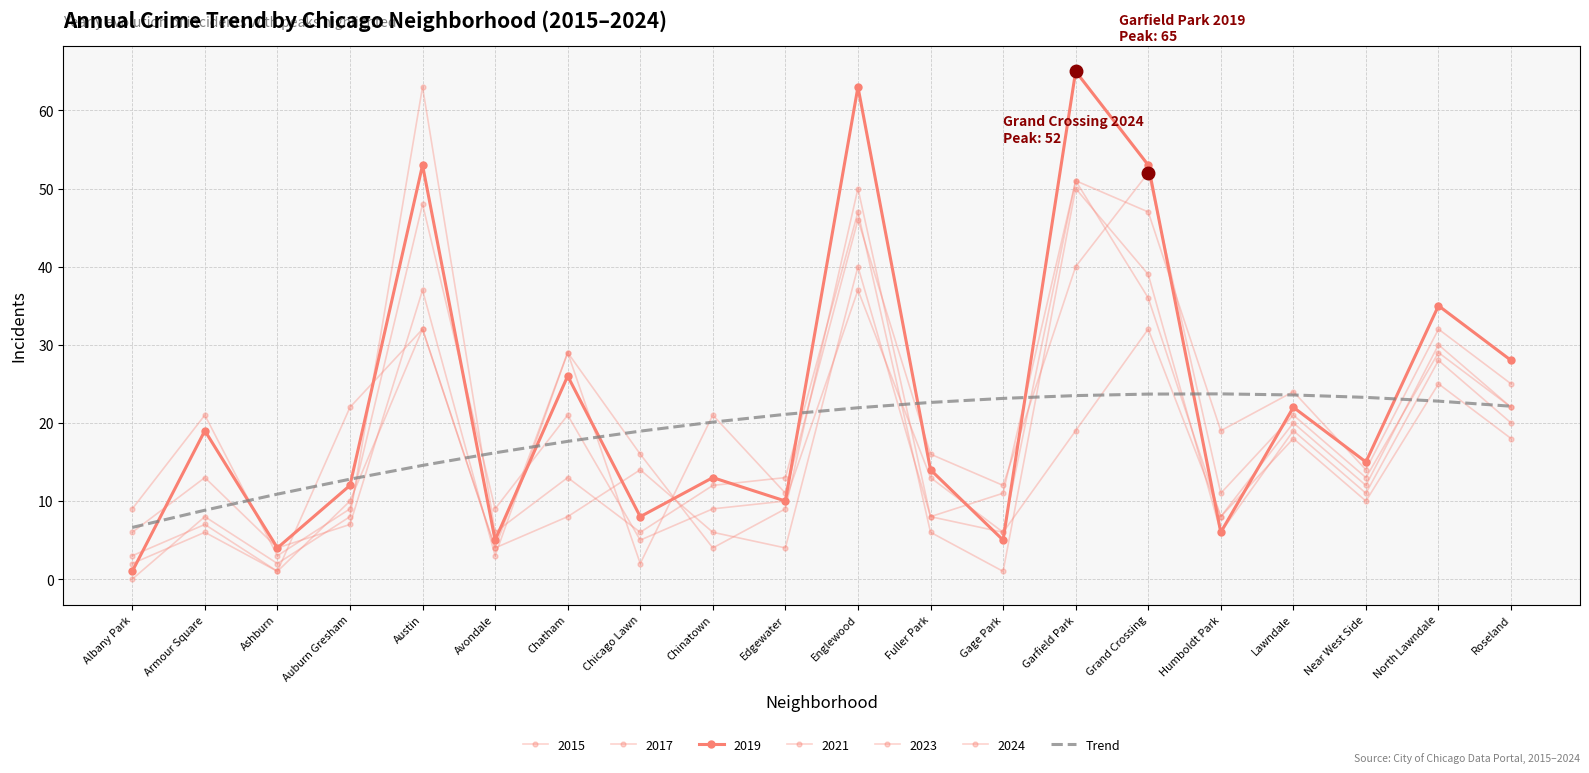

What is the label of the 4th point from the right?

Lawndale